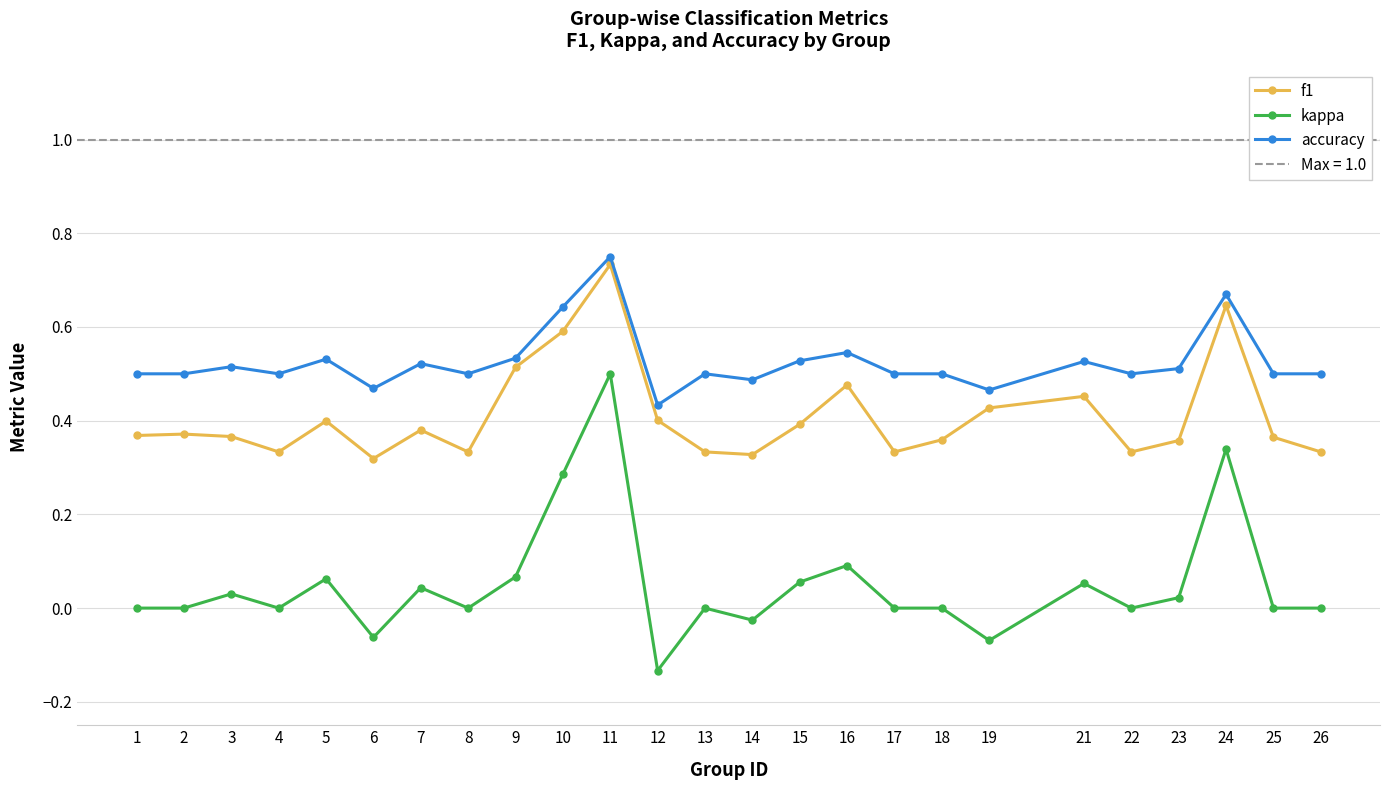

Which series has the largest total across all categories?

accuracy